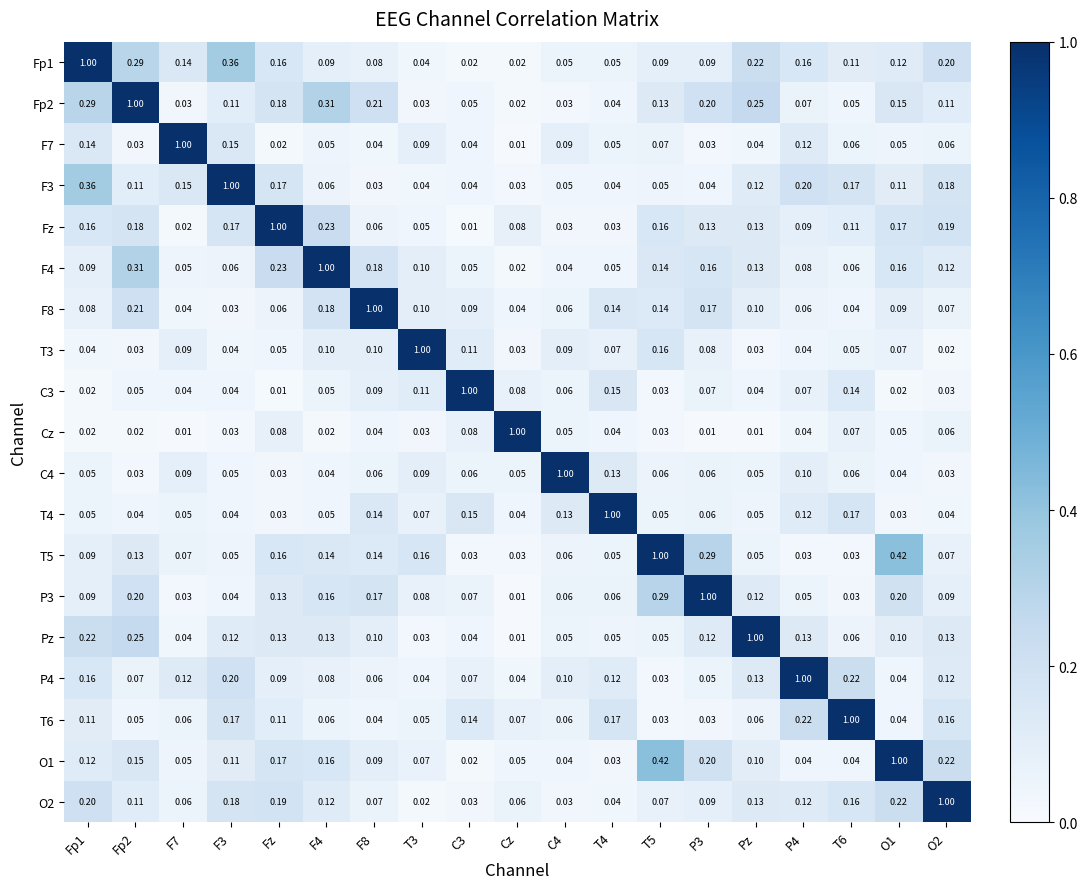

Where is F7 nearest to the value 0?

Cz